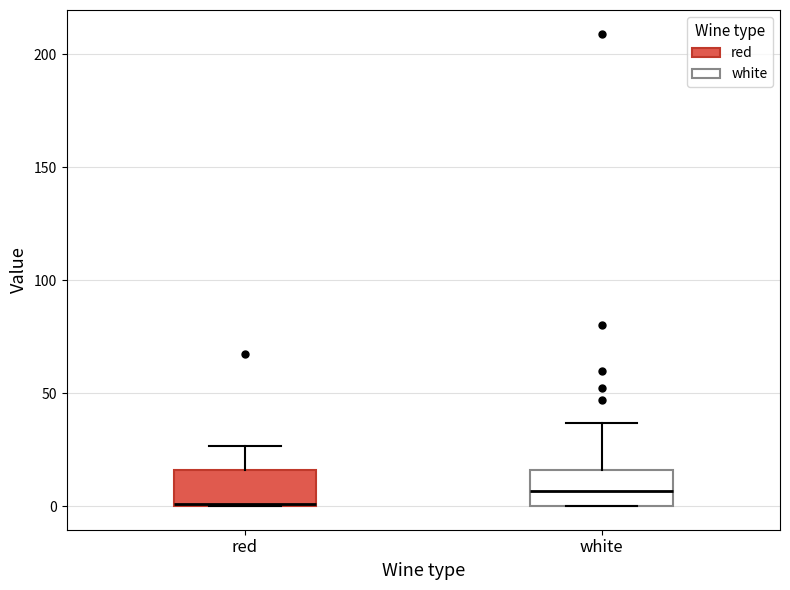

Reading left to right, transcribe this box plot: for each box, give where its median line is, the range the box spans, and where its two whiskers end, as read against the y-axis. The values are not printed on the chart, so give them approximately, as read against the axis.

red: median 0 (drawn on the box's lower edge), box 0 to 15, whiskers 0 to 25
white: median 5, box 0 to 15, whiskers 0 to 35